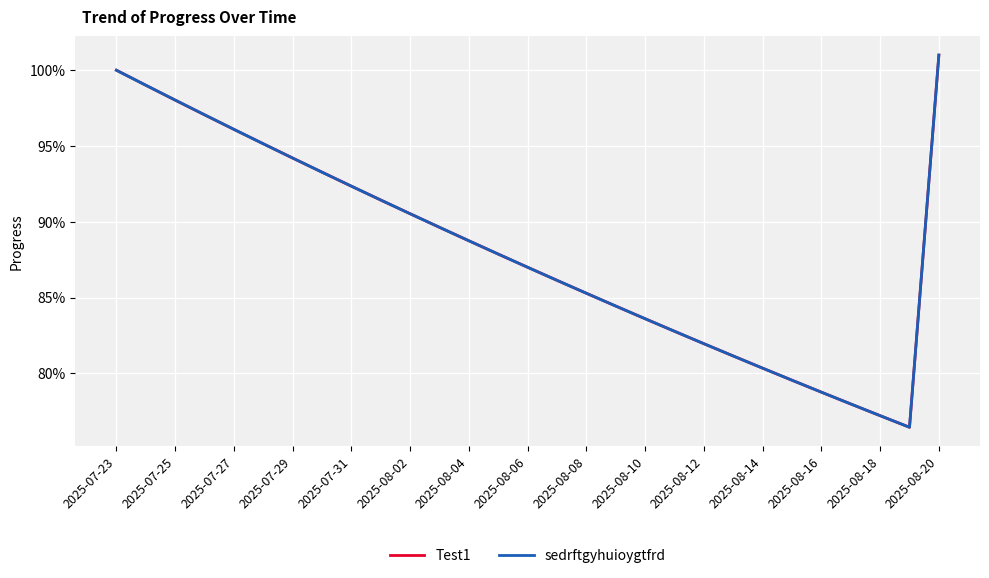

What is the average value of the sedrftgyhuioygtfrd series?

0.9